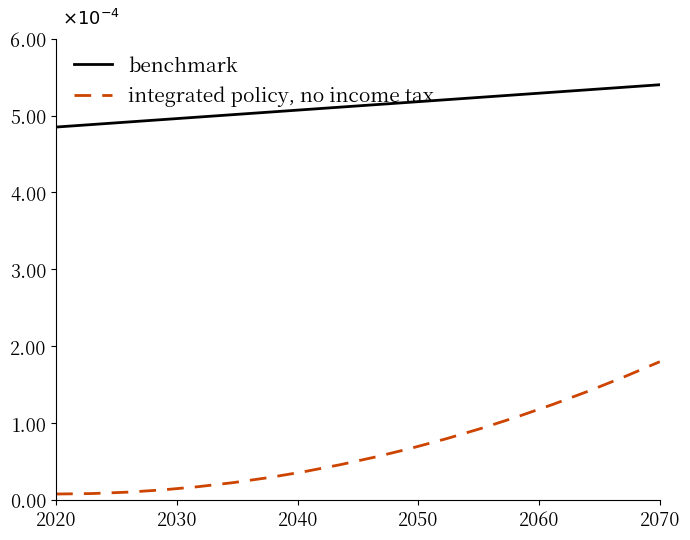

Is this an area chart (filled region under the line)?

No